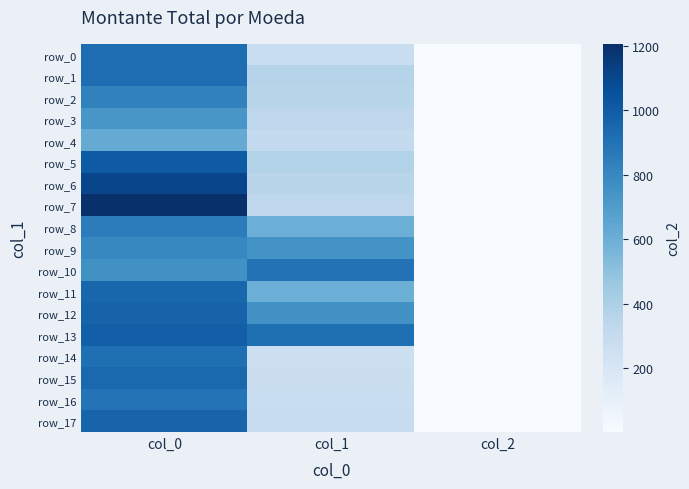

What is the spread (max minus min) of values at col_0?

583.3